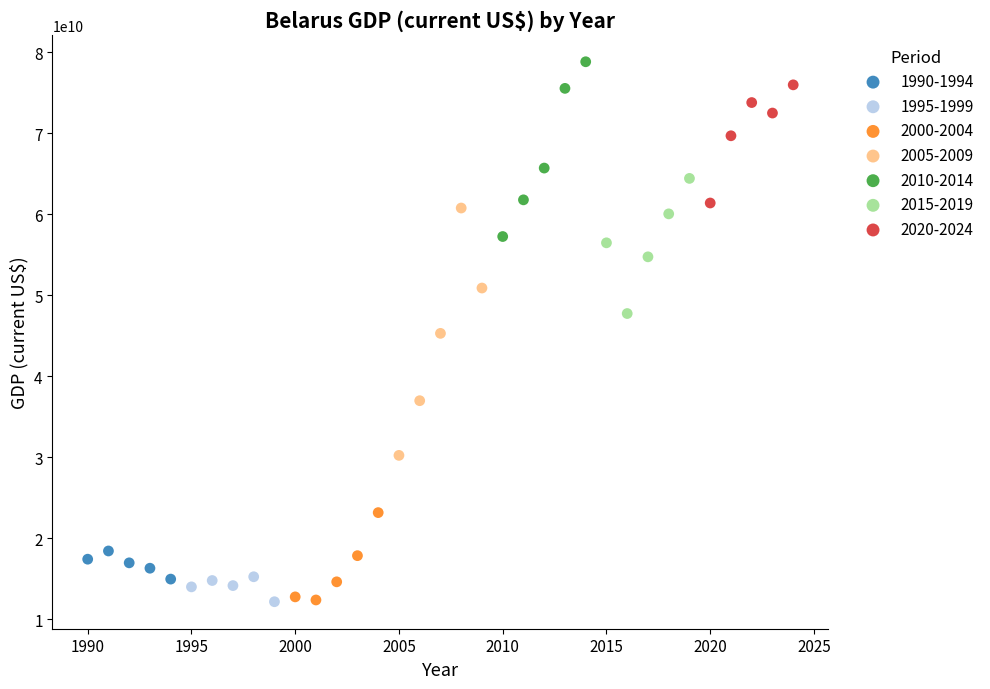

Which series contains the highest Y value?

2010-2014